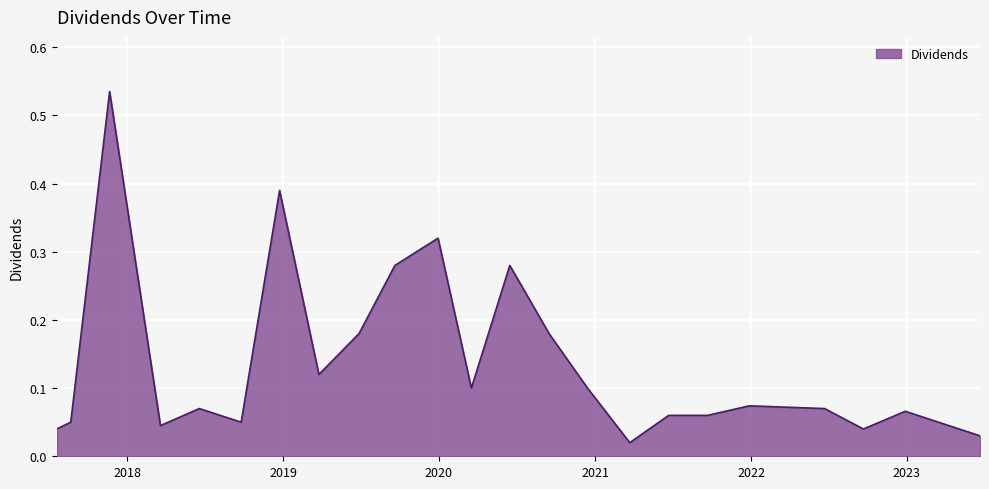

Rank the categories by value from highest to lowest.

2017-11-21, 2018-12-24, 2019-12-30, 2019-09-20, 2020-06-15, 2019-06-28, 2020-09-15, 2019-03-26, 2020-03-17, 2020-12-14, 2021-12-28, 2018-06-19, 2022-06-22, 2022-12-28, 2021-06-22, 2021-09-21, 2017-08-22, 2018-09-25, 2018-03-20, 2017-07-20, 2022-09-21, 2023-06-21, 2021-03-23